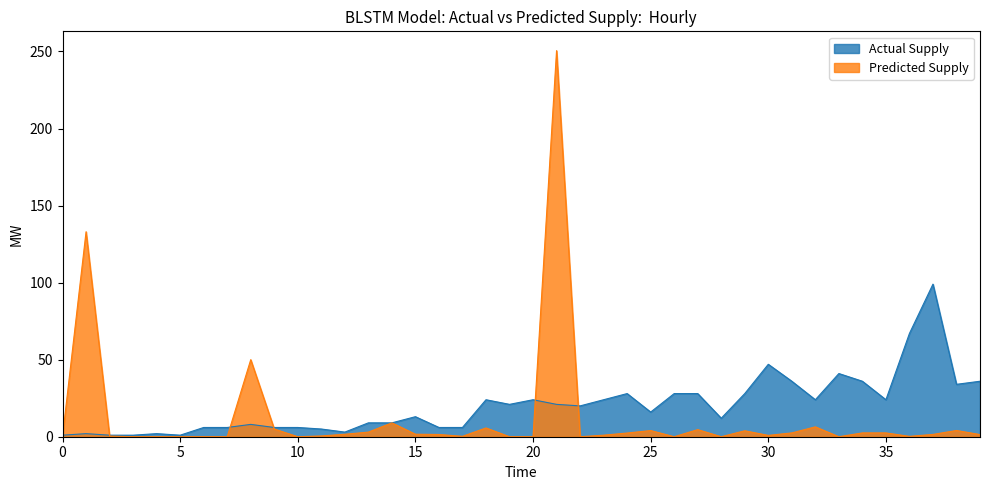

Reading left to right, transcribe all the data shown in this chart.

Leve EXP: 1.0	2.0	1.0	1.0	2.0	1.0	6.0	6.0	8.0	6.0	6.0	5.0	3.0	9.0	9.0	13.0	6.0	6.0	24.0	21.0	24.0	21.0	20.0	24.0	28.0	16.0	28.0	28.0	12.0	28.0	47.0	36.0	24.0	41.0	36.0	24.0	67.0	99.0	34.0	36.0
currentAveragePrice: 0.3	133.0	0.4	0.0	0.0	0.0	0.0	0.0	50.0	5.0	0.0	0.5	1.6	3.0	9.0	1.6	1.5	0.3	5.7	0.0	0.0	250.5	0.0	1.0	2.4	4.0	0.0	4.6	0.0	3.9	0.9	2.5	6.4	0.0	2.5	2.5	0.2	1.5	4.0	1.4